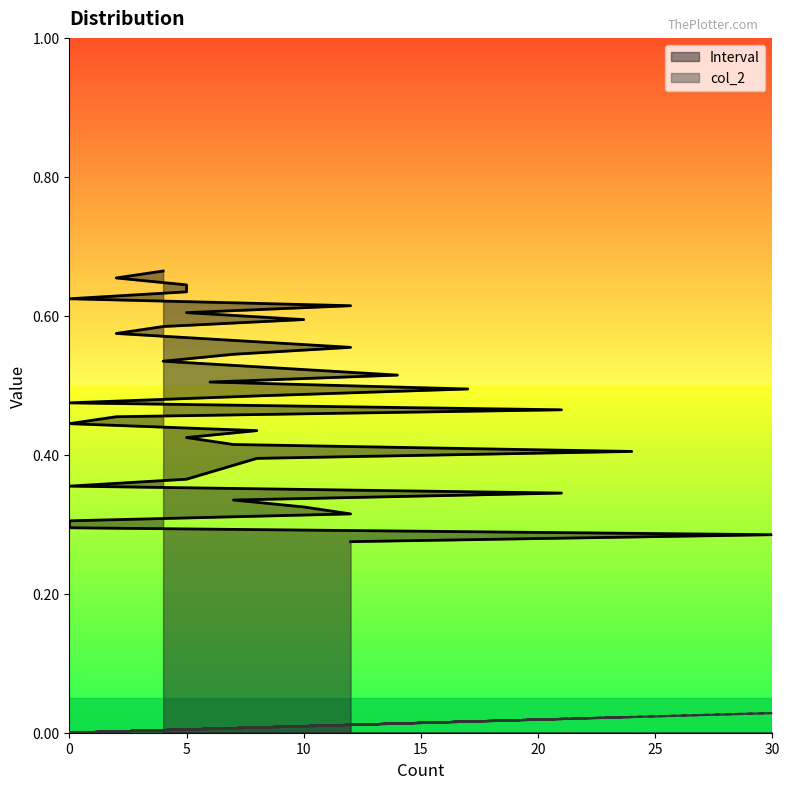

Which series has the widest spread of values?

Interval